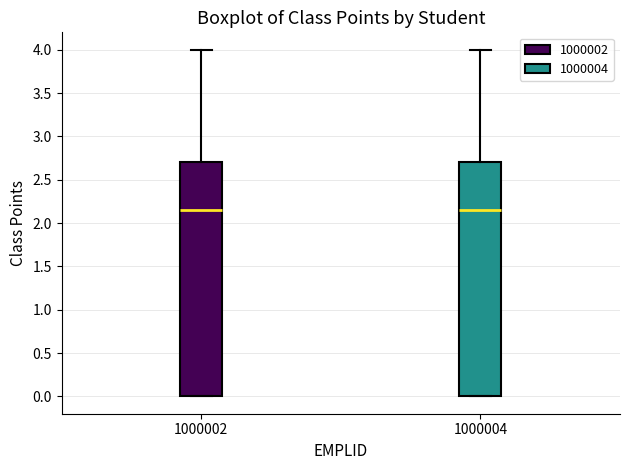

Reading left to right, transcribe this box plot: for each box, give where its median line is, the range the box spans, and where its two whiskers end, as read against the y-axis. The values are not printed on the chart, so give them approximately, as read against the axis.

1000002: median 2.15, box 0.00 to 2.70, whiskers 0.00 to 4.00
1000004: median 2.15, box 0.00 to 2.70, whiskers 0.00 to 4.00